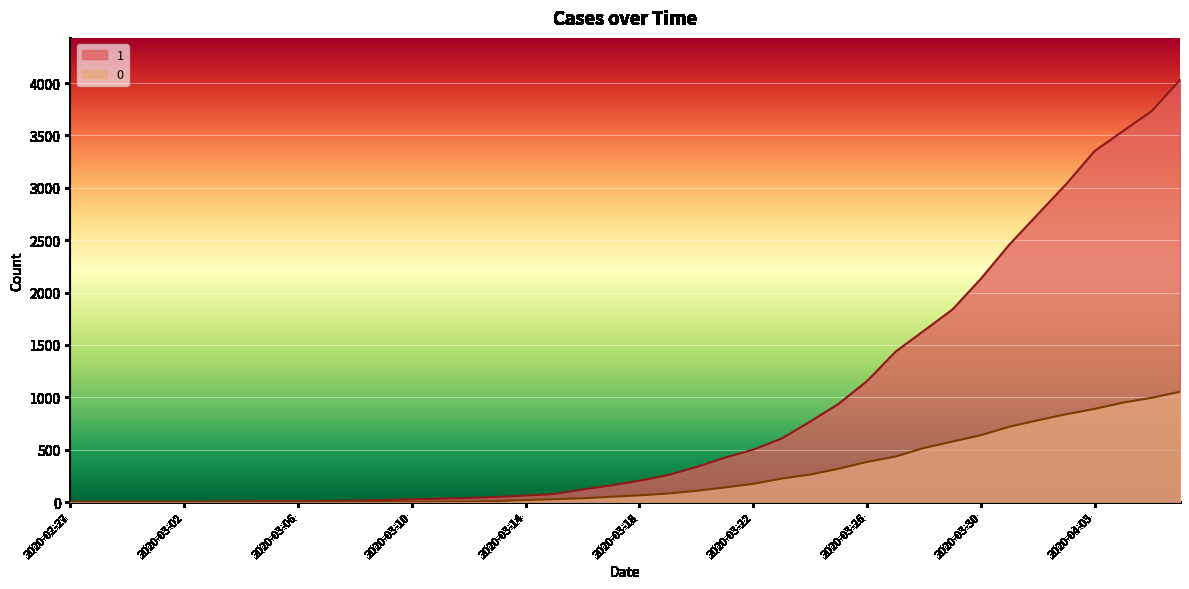

At how many categories does at least one series exceed 1725?

9